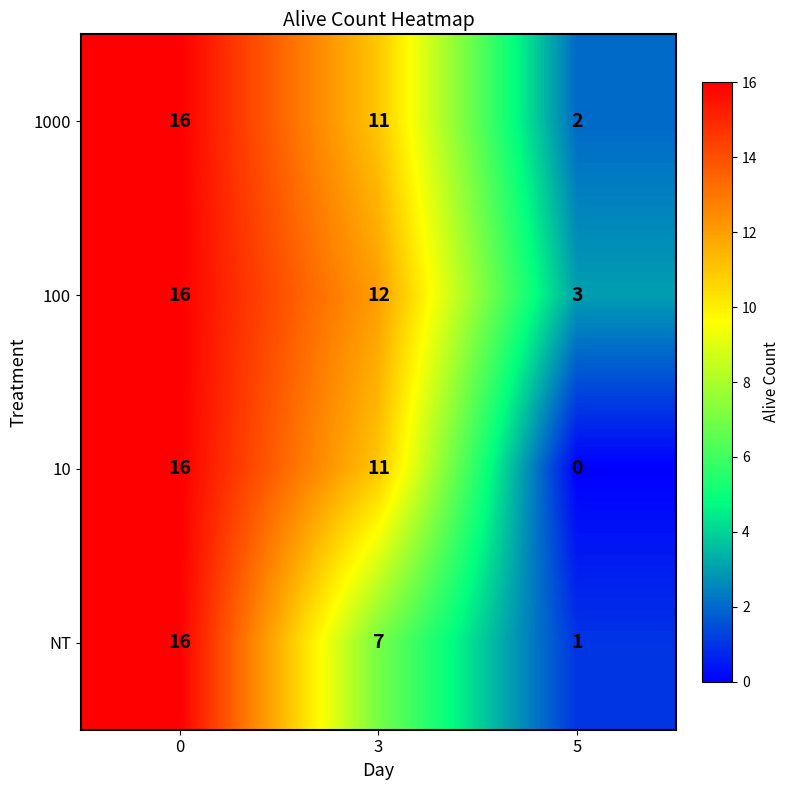

What is the difference between the maximum and minimum values in the 10 series?

16